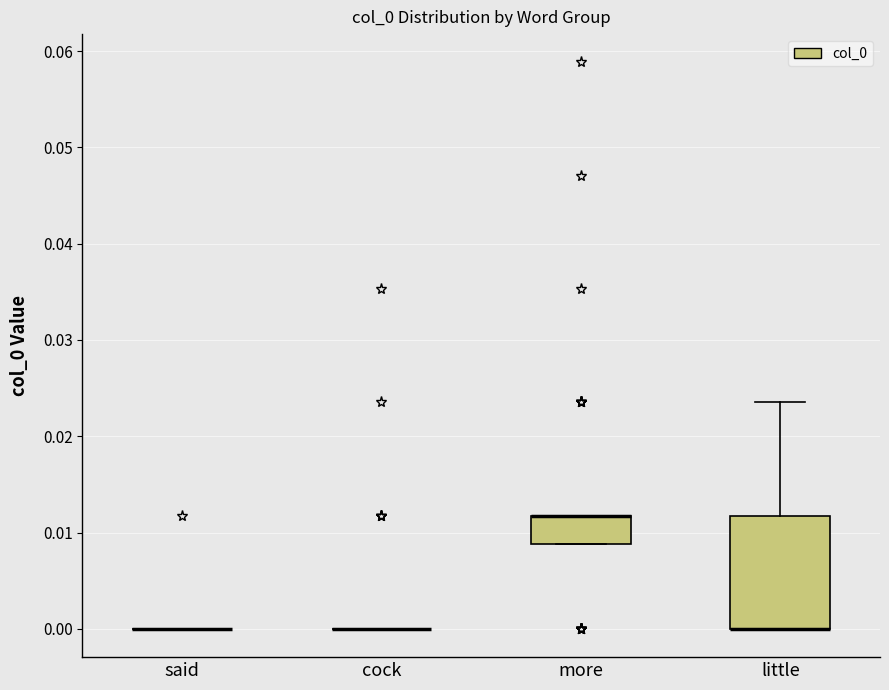

Reading left to right, transcribe this box plot: for each box, give where its median line is, the range the box spans, and where its two whiskers end, as read against the y-axis. The values are not printed on the chart, so give them approximately, as read against the axis.

said: box collapsed to a line at 0.000, whiskers 0.000 to 0.000
cock: box collapsed to a line at 0.000, whiskers 0.000 to 0.000
more: median 0.012 (drawn on the box's upper edge), box 0.009 to 0.012, whiskers 0.009 to 0.012
little: median 0.000 (drawn on the box's lower edge), box 0.000 to 0.012, whiskers 0.000 to 0.024